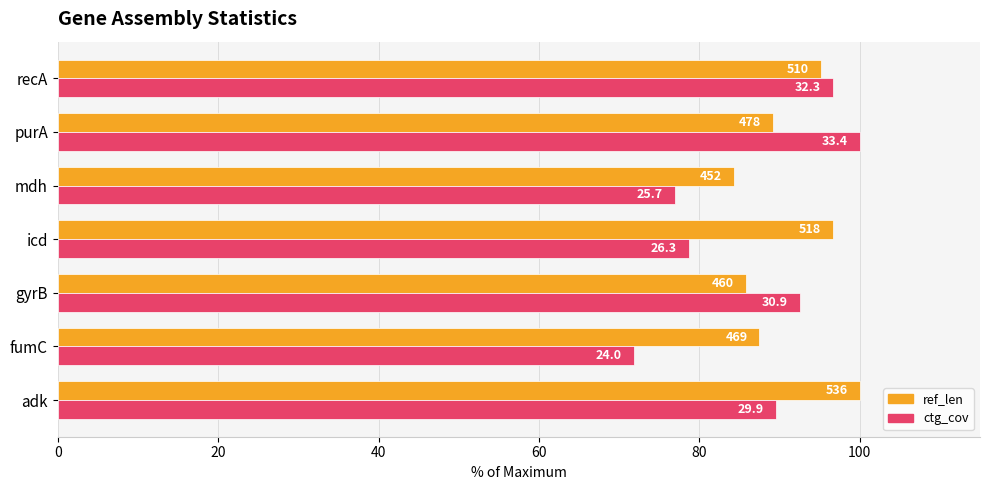

What are all the series names shown in the legend?

ref_len, ctg_cov